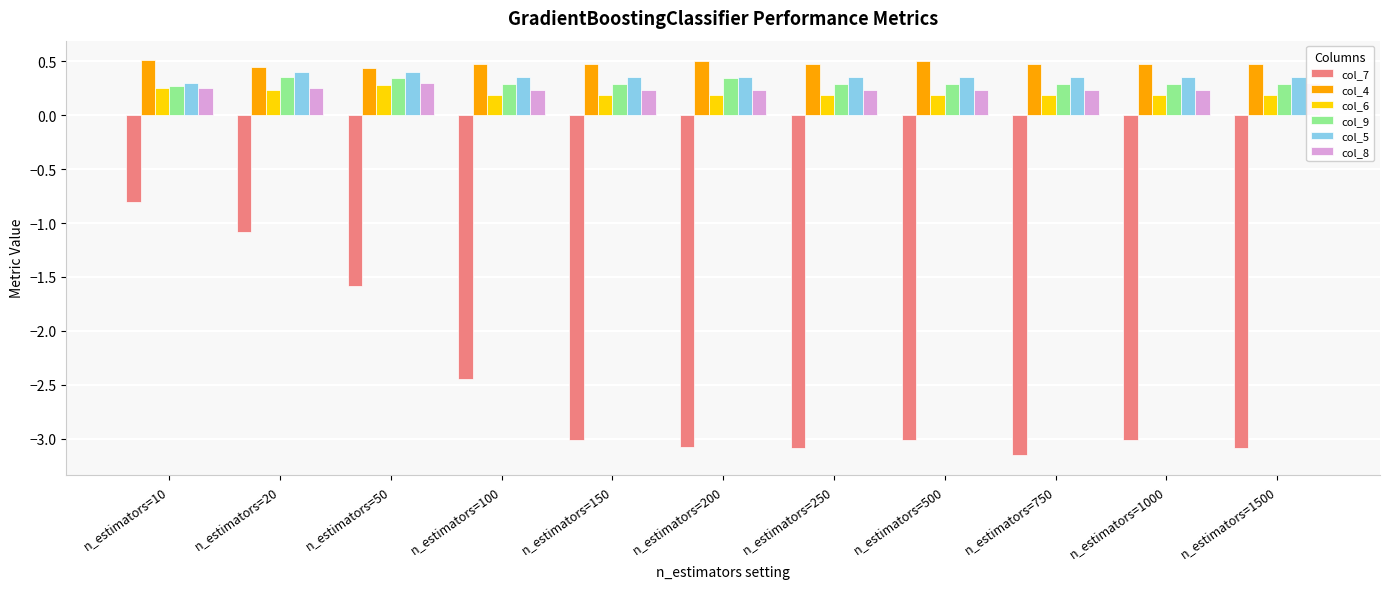

Between n_estimators=200 and n_estimators=750, which is larger?

n_estimators=200